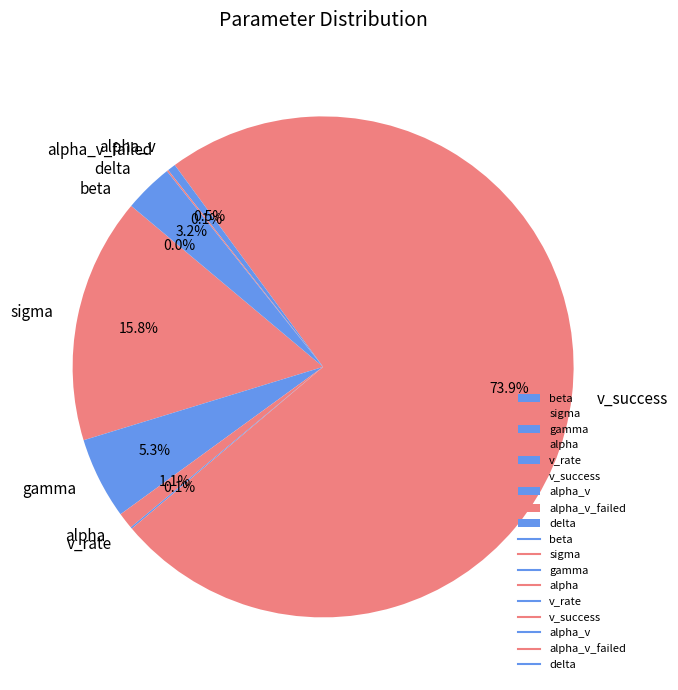

Is it true that sigma is 27% of the pie?

False